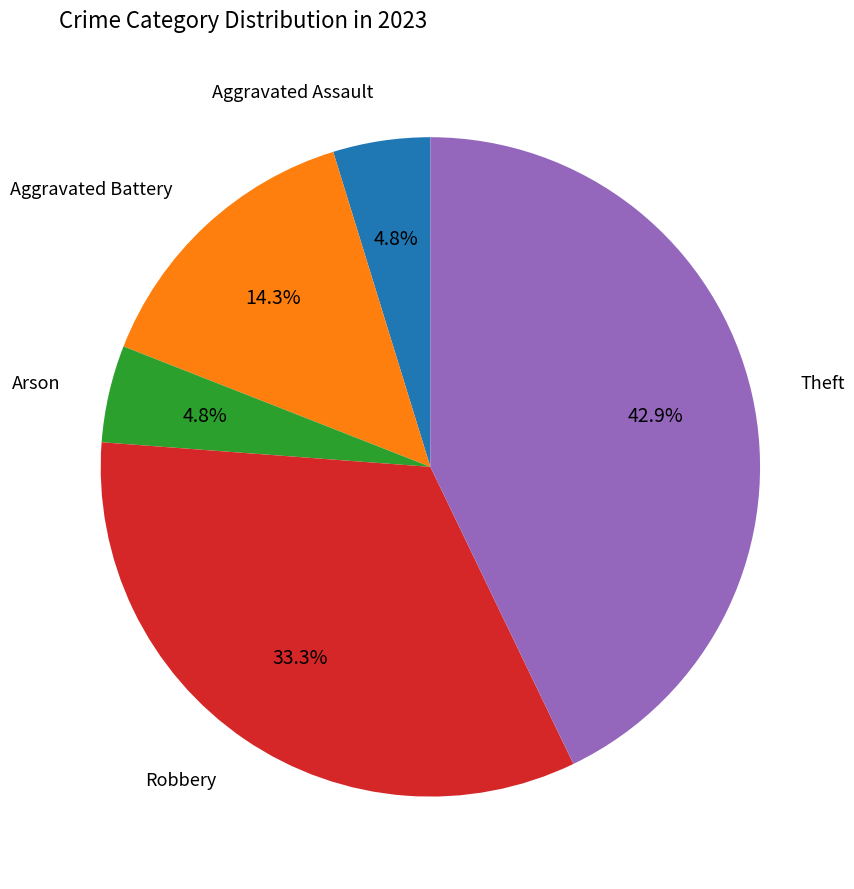

Is there any slice that represents more than half of the pie?

No